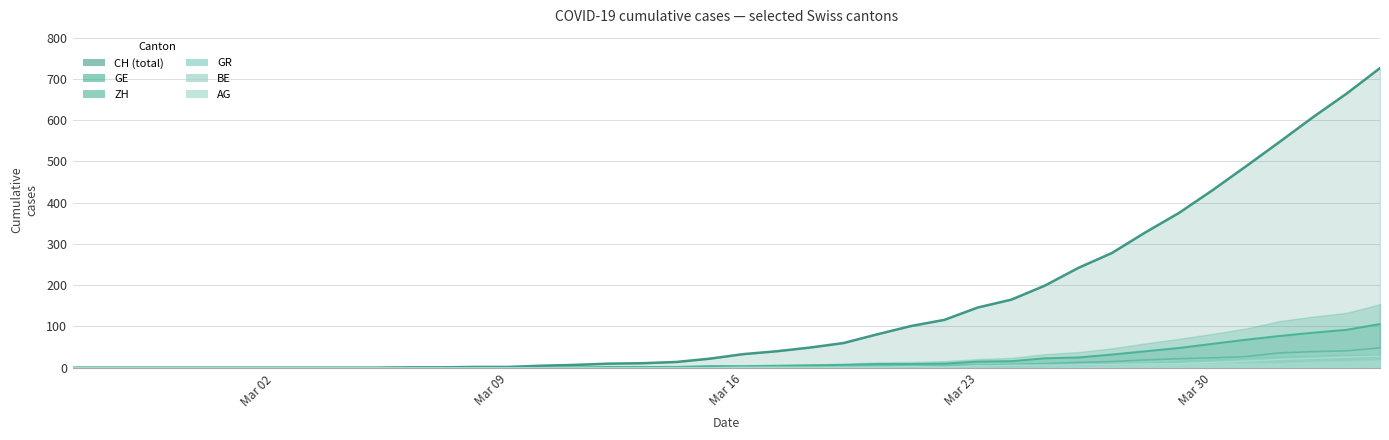

What is the total value across all series at Mar 23?

179